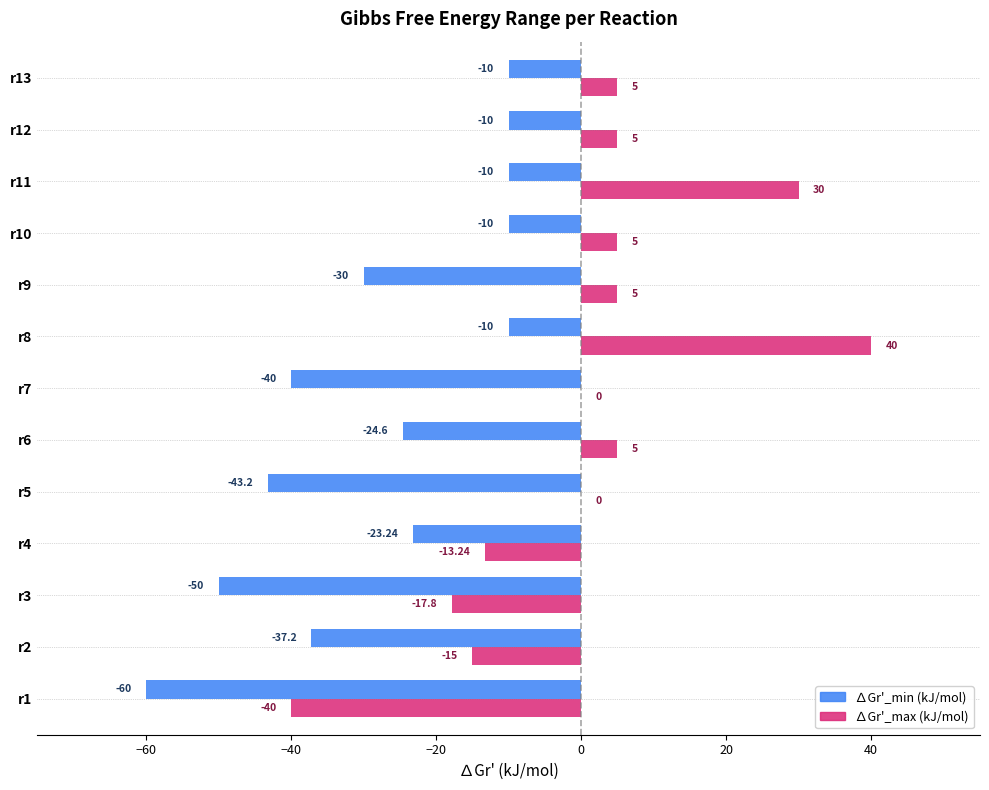

What is the sum of the ∆Gr'_max (kJ/mol) values at r6 and r9?

10.0